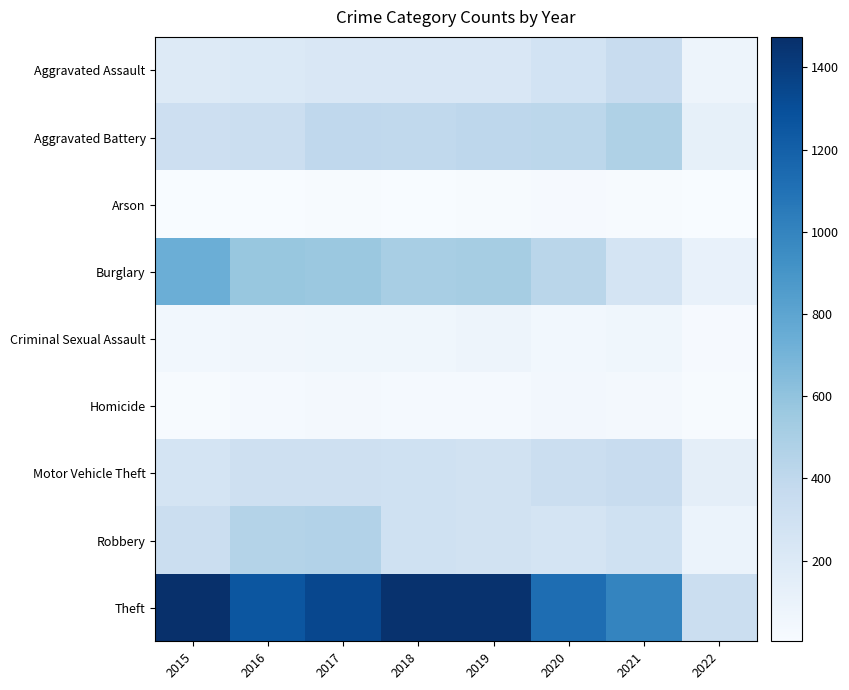

At 2016, list the series in order from smallest to largest.

Arson, Homicide, Criminal Sexual Assault, Aggravated Assault, Motor Vehicle Theft, Aggravated Battery, Robbery, Burglary, Theft